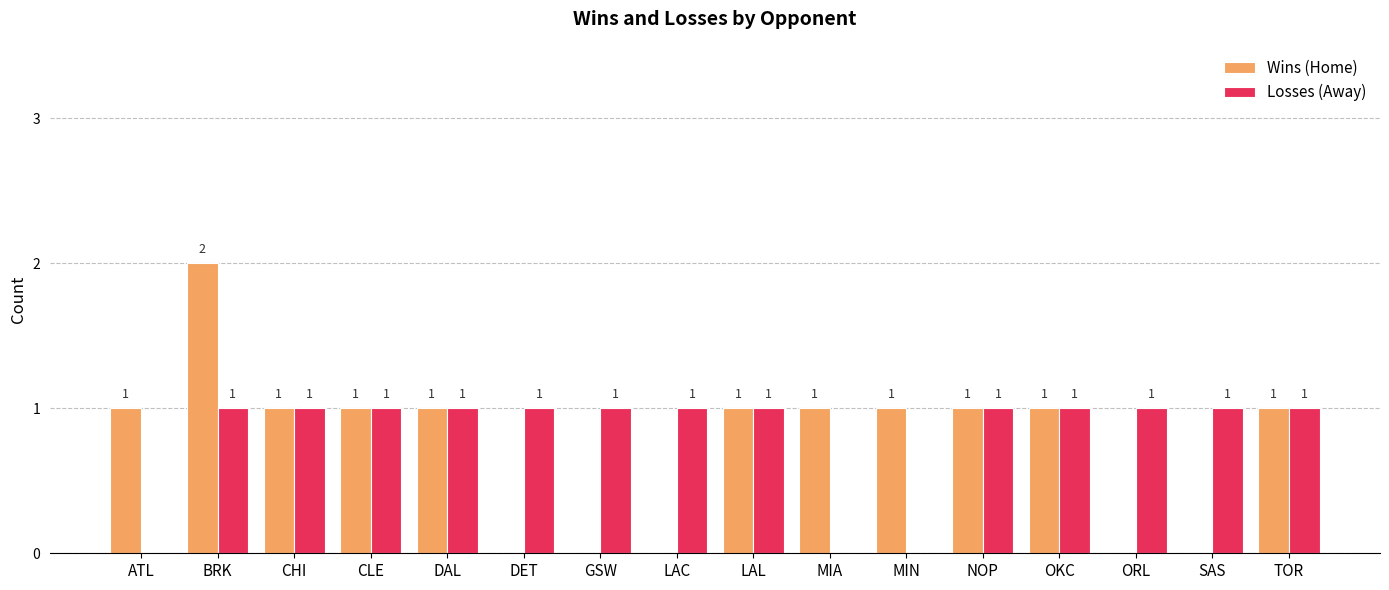

Reading left to right, extract all data points from this chart.

Wins (Home): ATL=1	BRK=2	CHI=1	CLE=1	DAL=1	DET=0	GSW=0	LAC=0	LAL=1	MIA=1	MIN=1	NOP=1	OKC=1	ORL=0	SAS=0	TOR=1
Losses (Away): ATL=0	BRK=1	CHI=1	CLE=1	DAL=1	DET=1	GSW=1	LAC=1	LAL=1	MIA=0	MIN=0	NOP=1	OKC=1	ORL=1	SAS=1	TOR=1